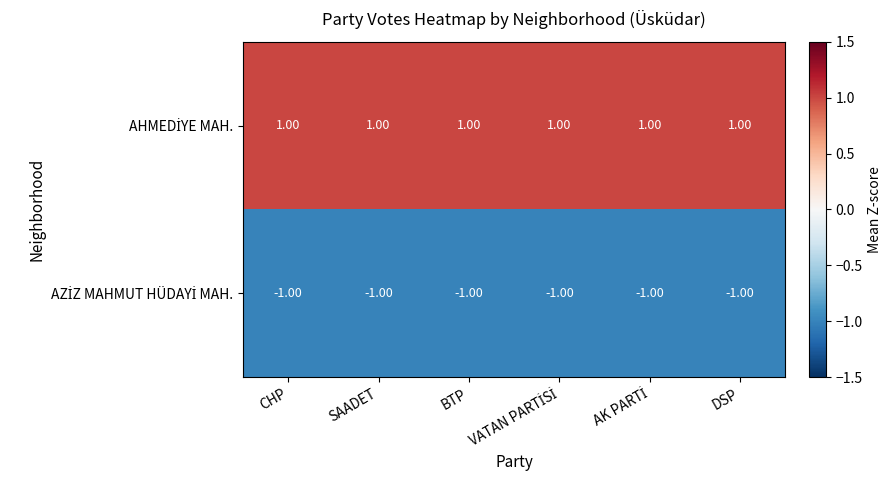

At how many categories does at least one series exceed 0?

6